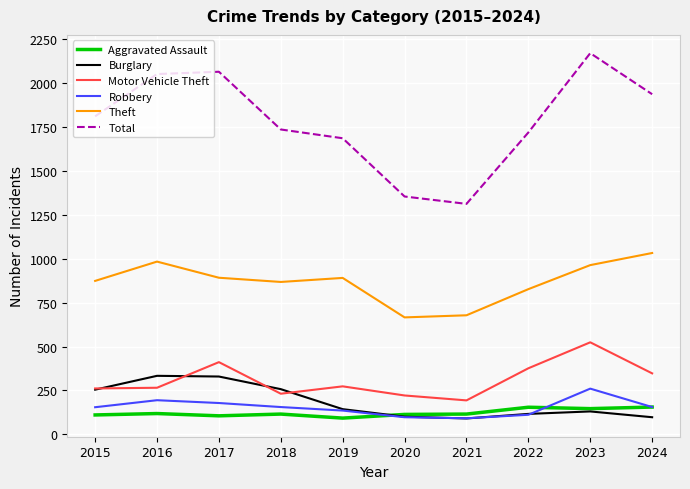

Which series changed the most between 2021 and 2022?

Total